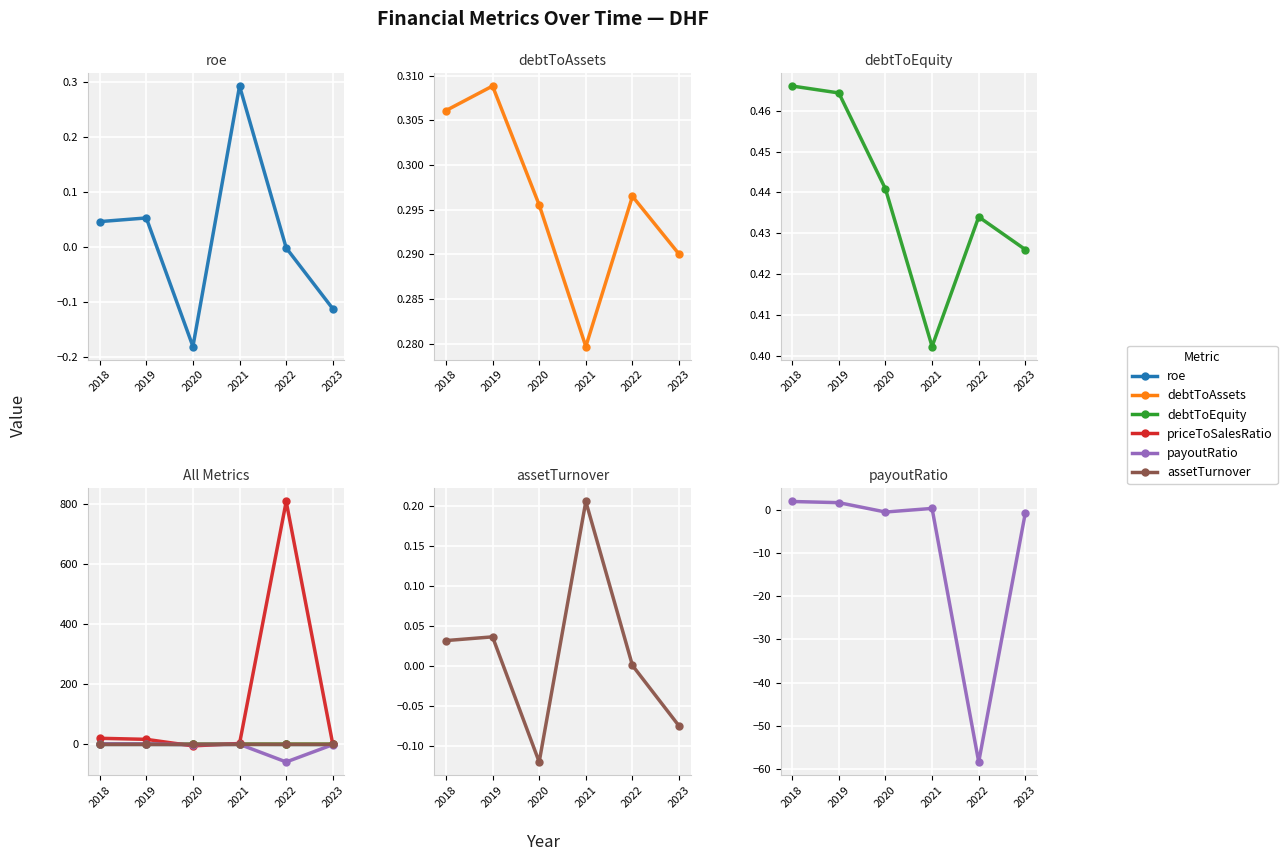

How many lines are shown in the chart?

6